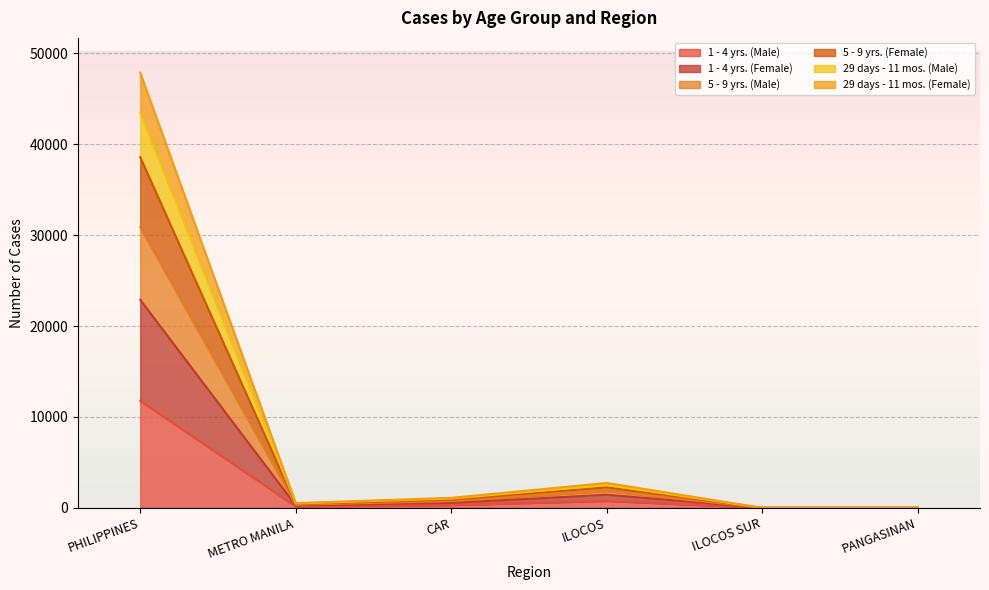

How many distinct data groups are displayed?

6